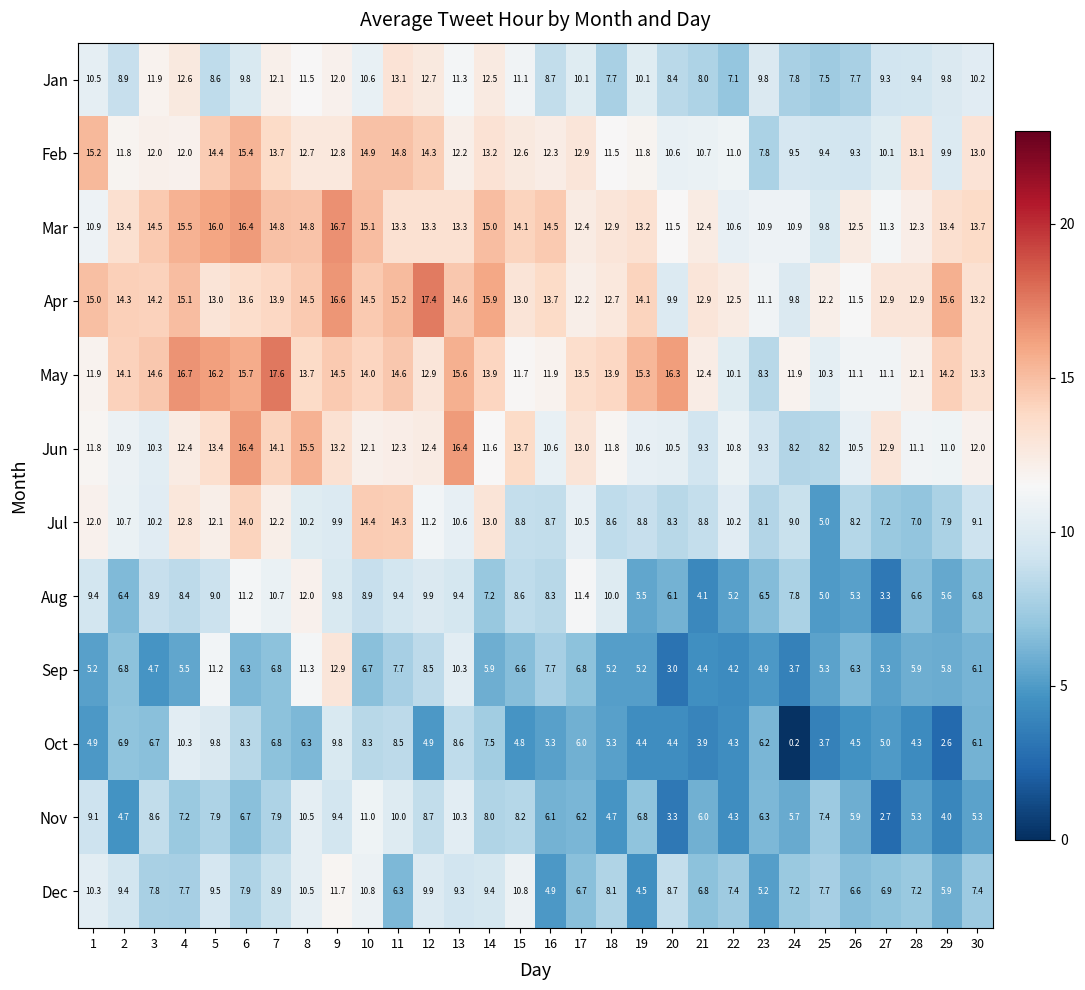

The value of Jul at 13 is 18.0. True or false?

False